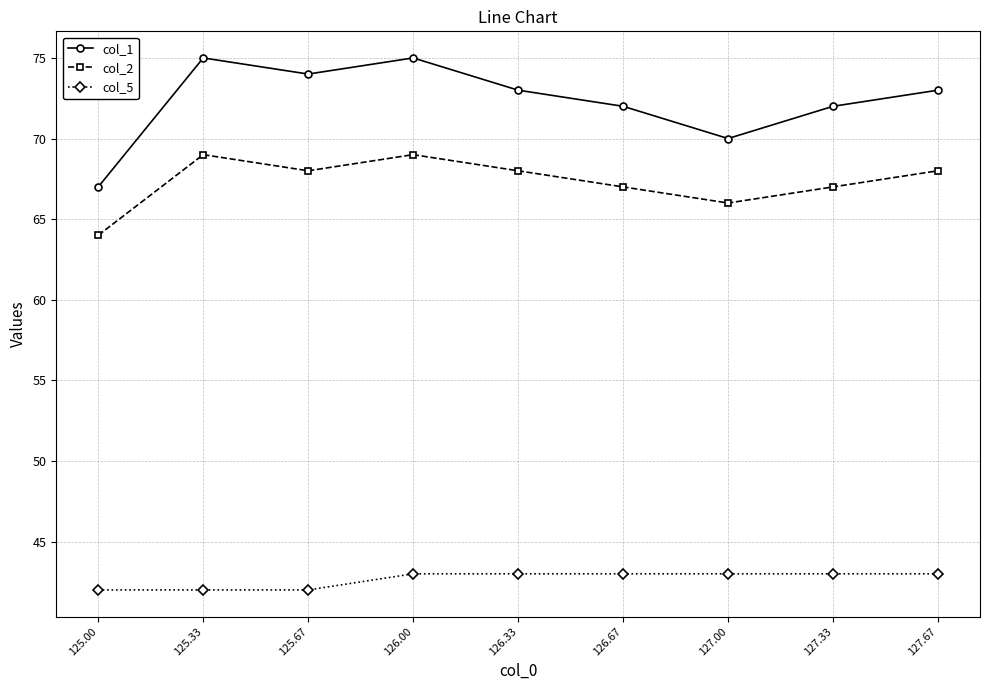

Which series changed the most between 126.00 and 127.00?

col_1